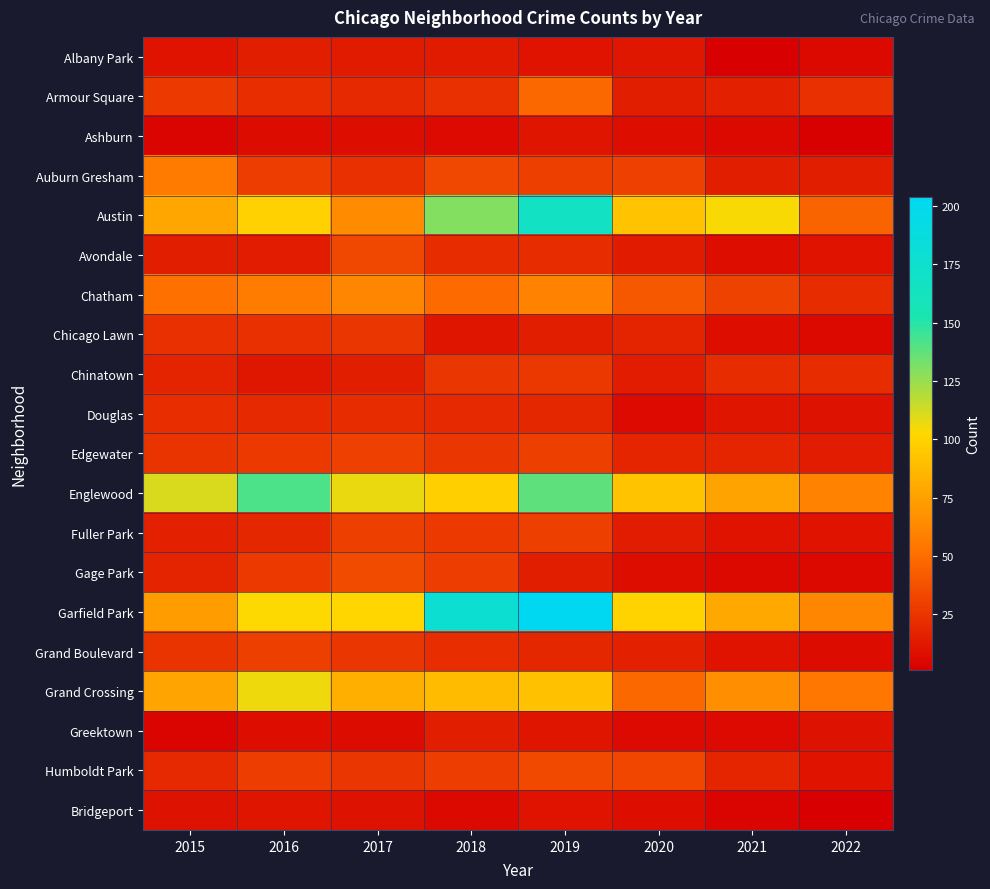

Which series has the largest total across all categories?

Garfield Park